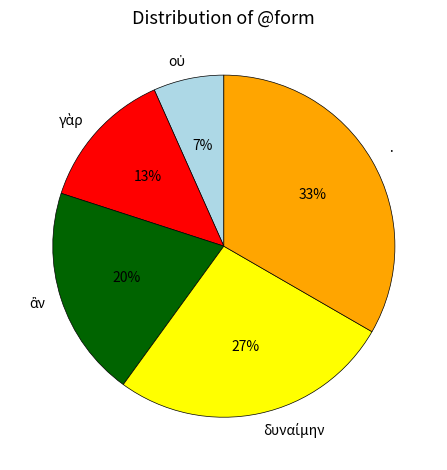

Does any single category account for the majority?

No